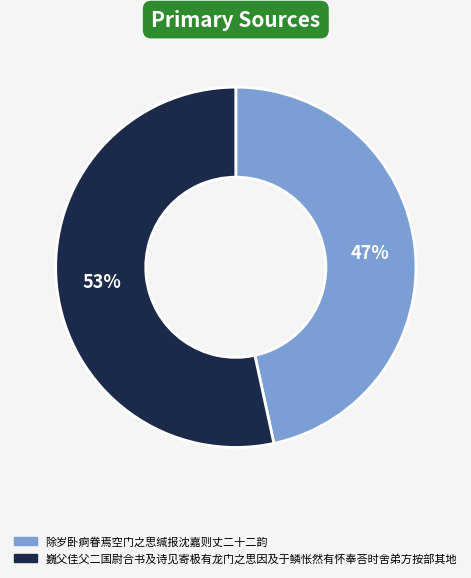

Between 巍父佳父二国尉合书及诗见寄极有龙门之思因及于鳞怅然有怀奉荅时舍弟方按部其地 and 除岁卧痾眷焉空门之思缄报沈嘉则丈二十二韵, which is larger?

巍父佳父二国尉合书及诗见寄极有龙门之思因及于鳞怅然有怀奉荅时舍弟方按部其地